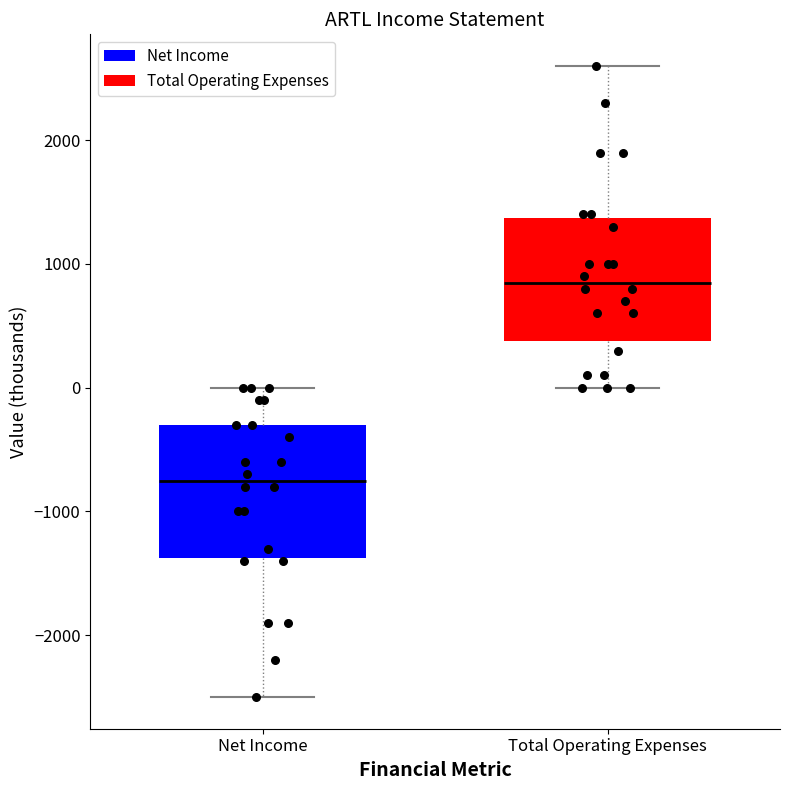

Reading left to right, transcribe this box plot: for each box, give where its median line is, the range the box spans, and where its two whiskers end, as read against the y-axis. The values are not printed on the chart, so give them approximately, as read against the axis.

Net Income: median -700, box -1400 to -300, whiskers -2500 to 0
Total Operating Expenses: median 900, box 400 to 1400, whiskers 0 to 2600